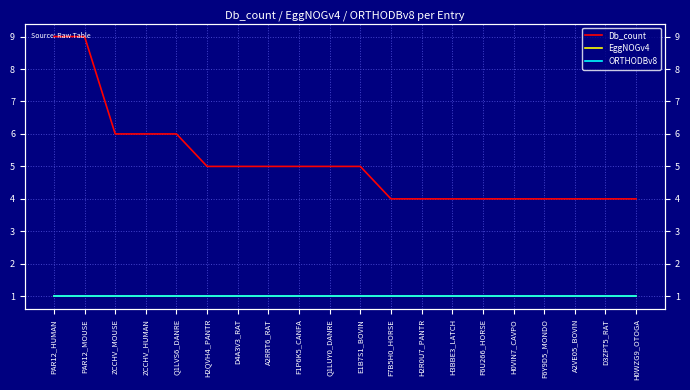

Is it true that EggNOGv4 equals 0 at D3ZPT5_RAT?

False